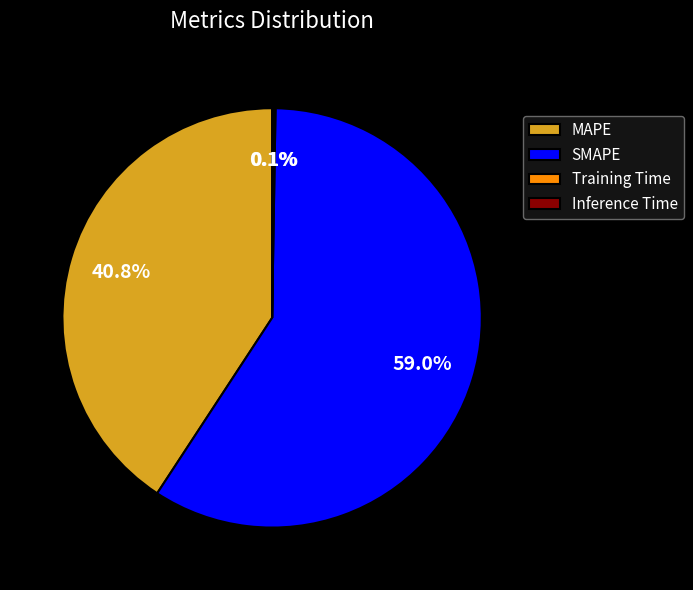

What portion of the pie excludes SMAPE?

41.0%